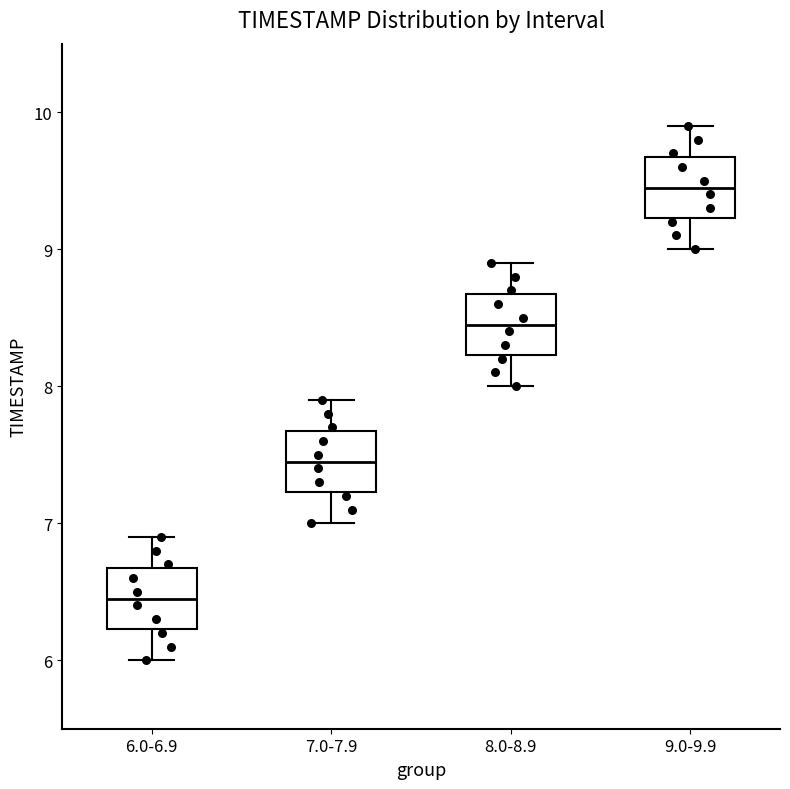

Reading left to right, read every box against the y-axis: the position of its median line, the range the box covers, and the ends of its whiskers. The values are not printed on the chart, so give them approximately, as read against the axis.

6.0-6.9: median 6.5, box 6.2 to 6.7, whiskers 6.0 to 6.9
7.0-7.9: median 7.5, box 7.2 to 7.7, whiskers 7.0 to 7.9
8.0-8.9: median 8.5, box 8.2 to 8.7, whiskers 8.0 to 8.9
9.0-9.9: median 9.5, box 9.2 to 9.7, whiskers 9.0 to 9.9